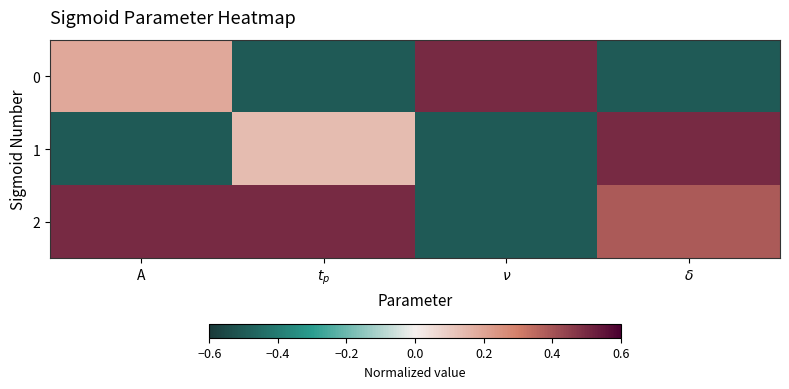

What is the spread (max minus min) of values at $t_p$?

1.0